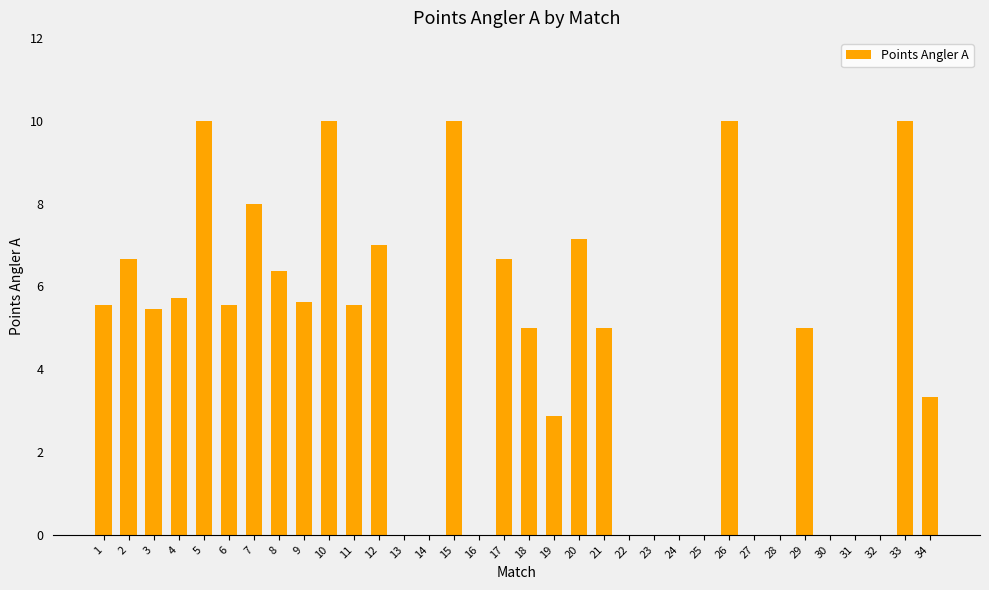

Between 19 and 25, which is larger?

19